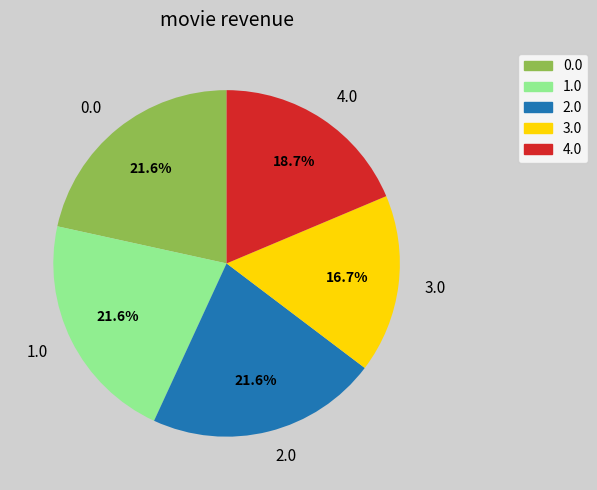

What percentage is the 1.0 slice, to the nearest percent?

22%